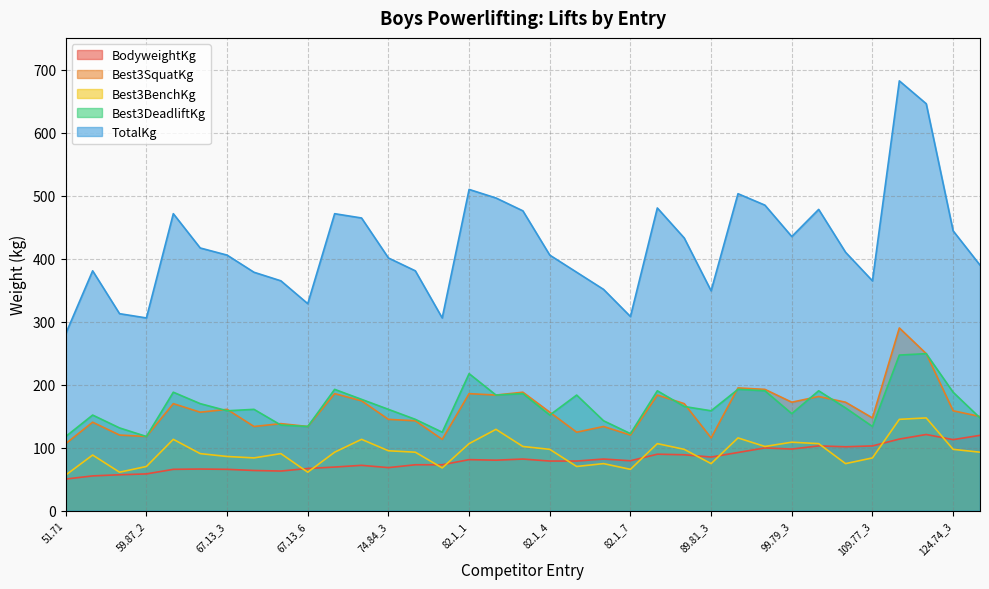

At which category does TotalKg reach its first local valley?

59.87_2